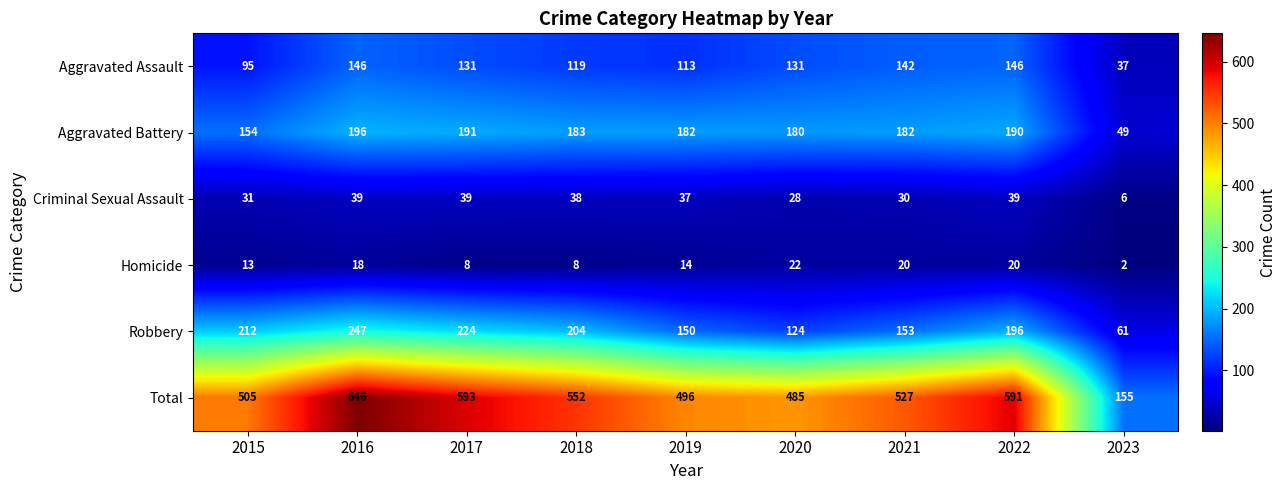

The value of Total at 2019 is 496. True or false?

True